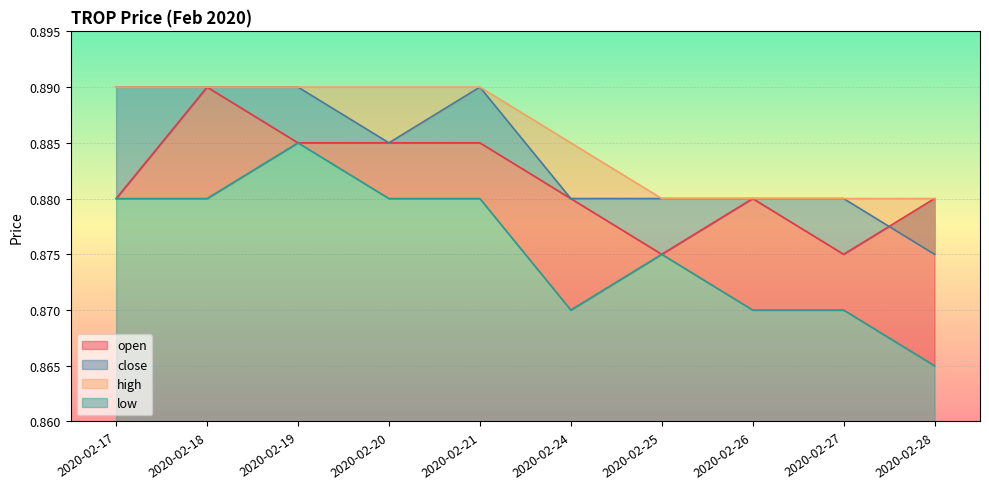

Where is open nearest to the value 0?

2020-02-25